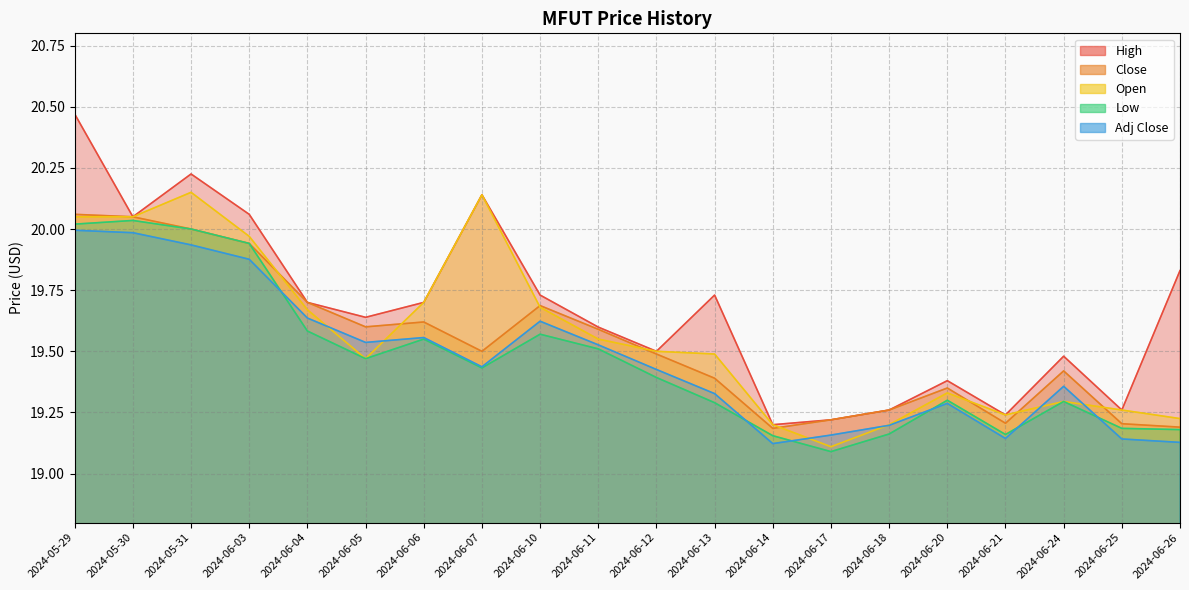

What is the highest value of the Low series?

20.0